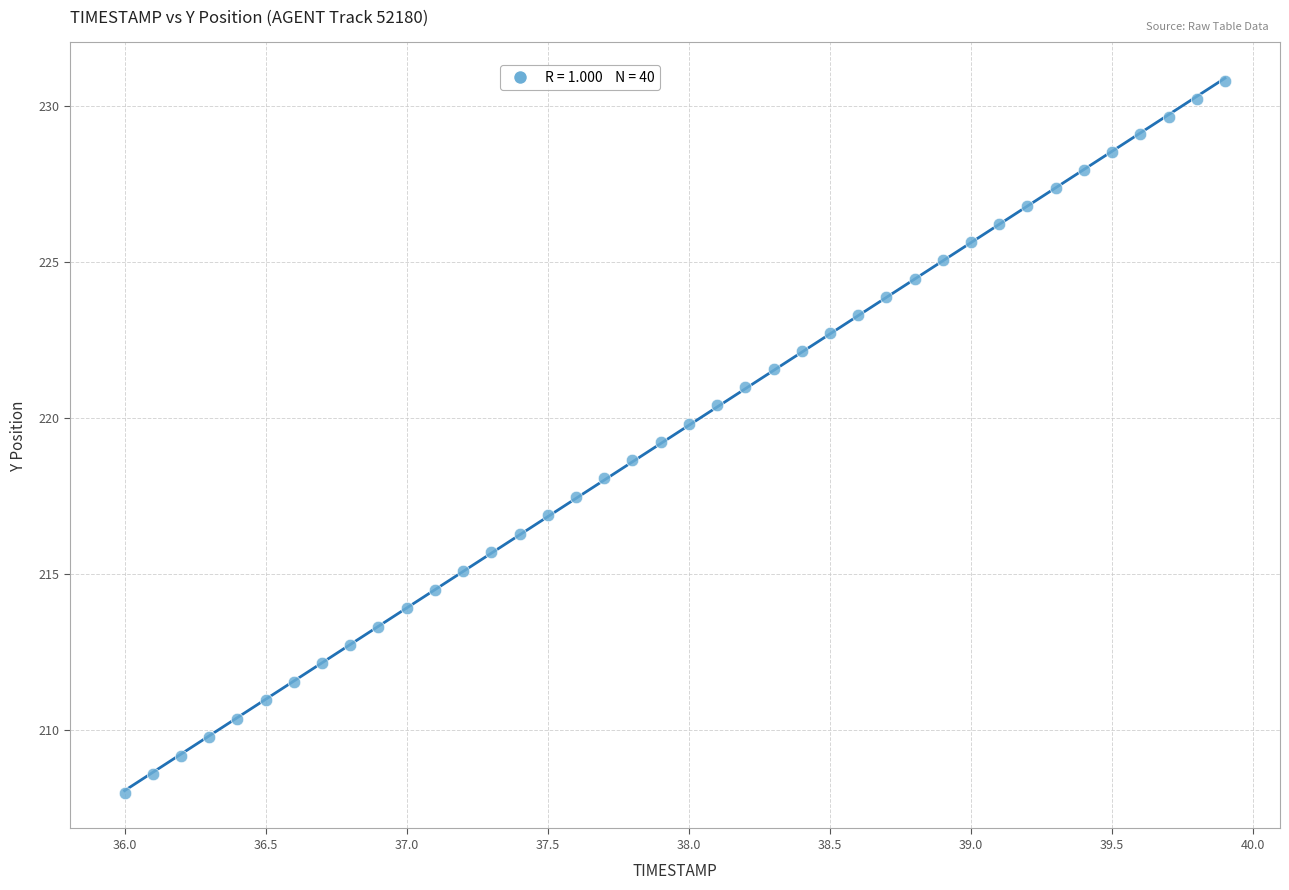

What is the range of X values (max minus min)?

3.9